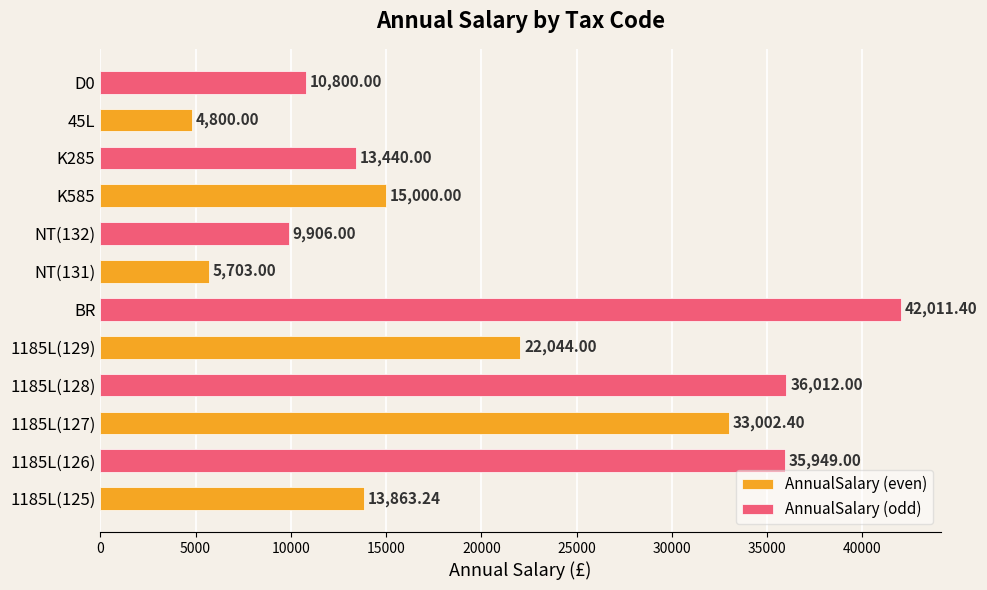

At how many categories does at least one series exceed 16898?

3